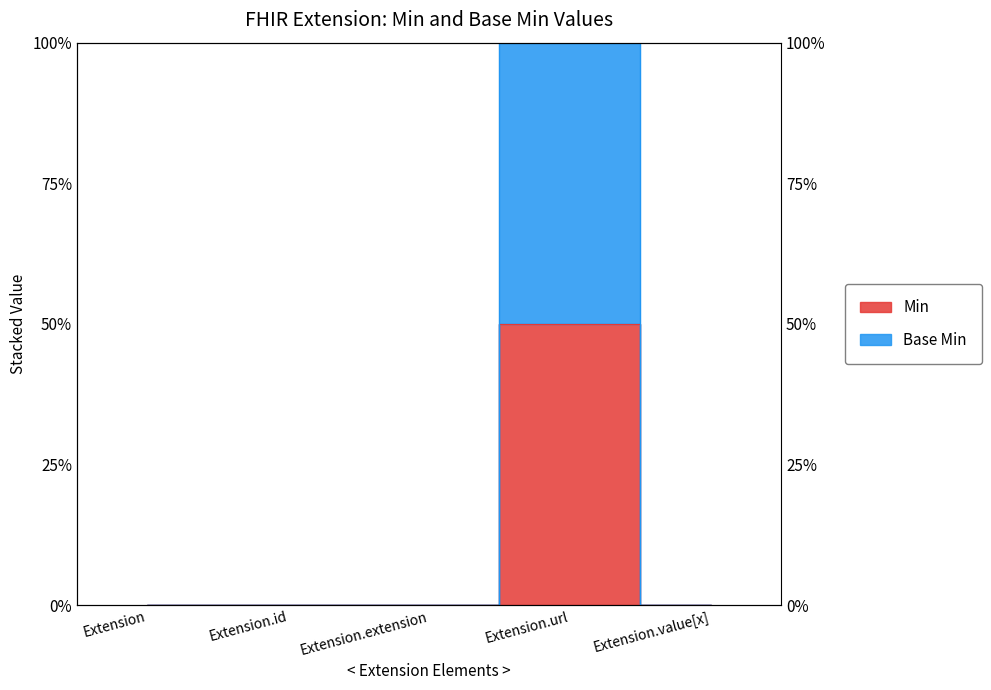

Is it true that Base Min equals 0 at Extension?

True